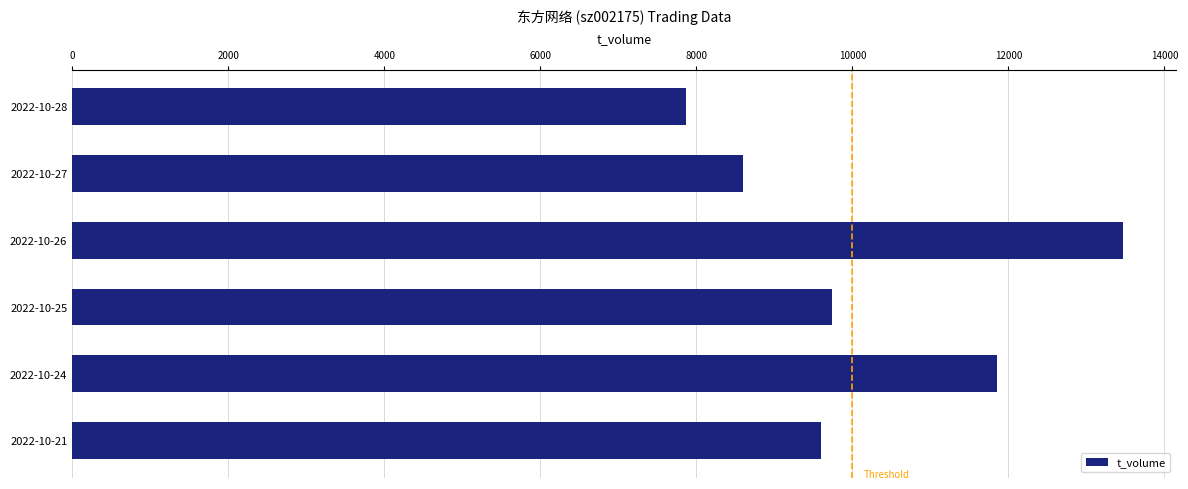

Which category has the highest value across all series?

2022-10-26